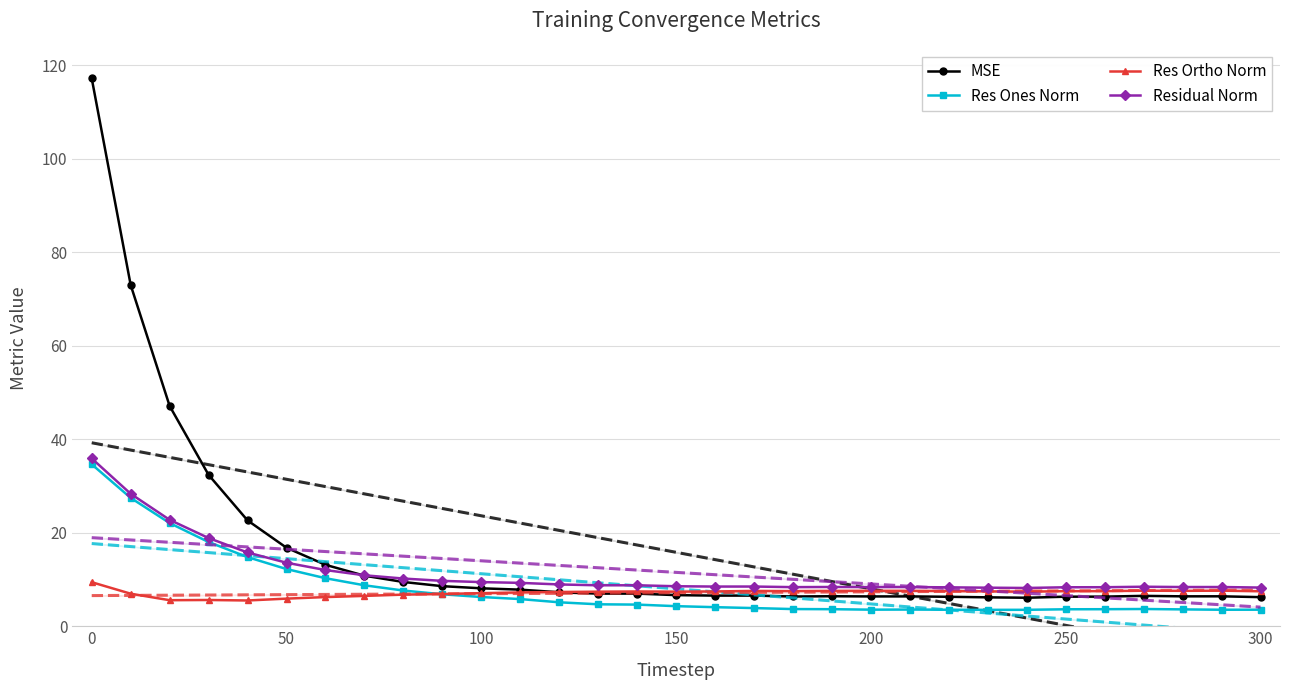

True or false: Res Ones Norm and Residual Norm intersect in this chart.

False